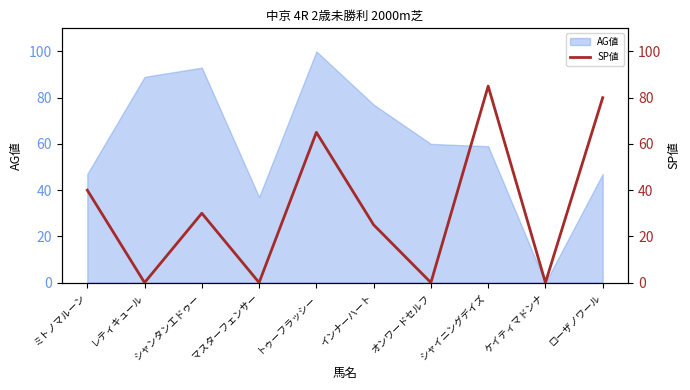

What is the label of the 10th point from the left?

ローザノワール